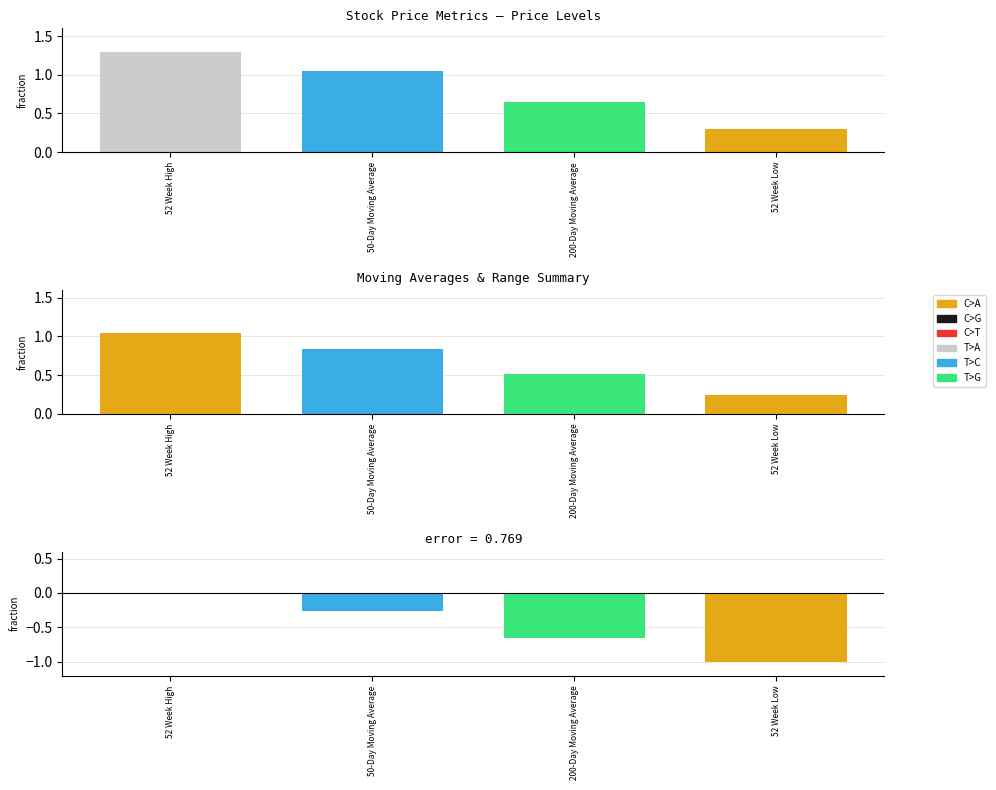

Which series has the largest total across all categories?

C>A